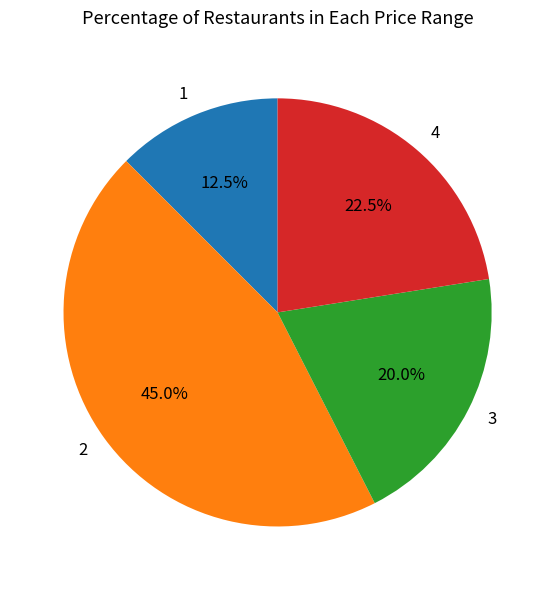

How many slices are in this pie chart?

4